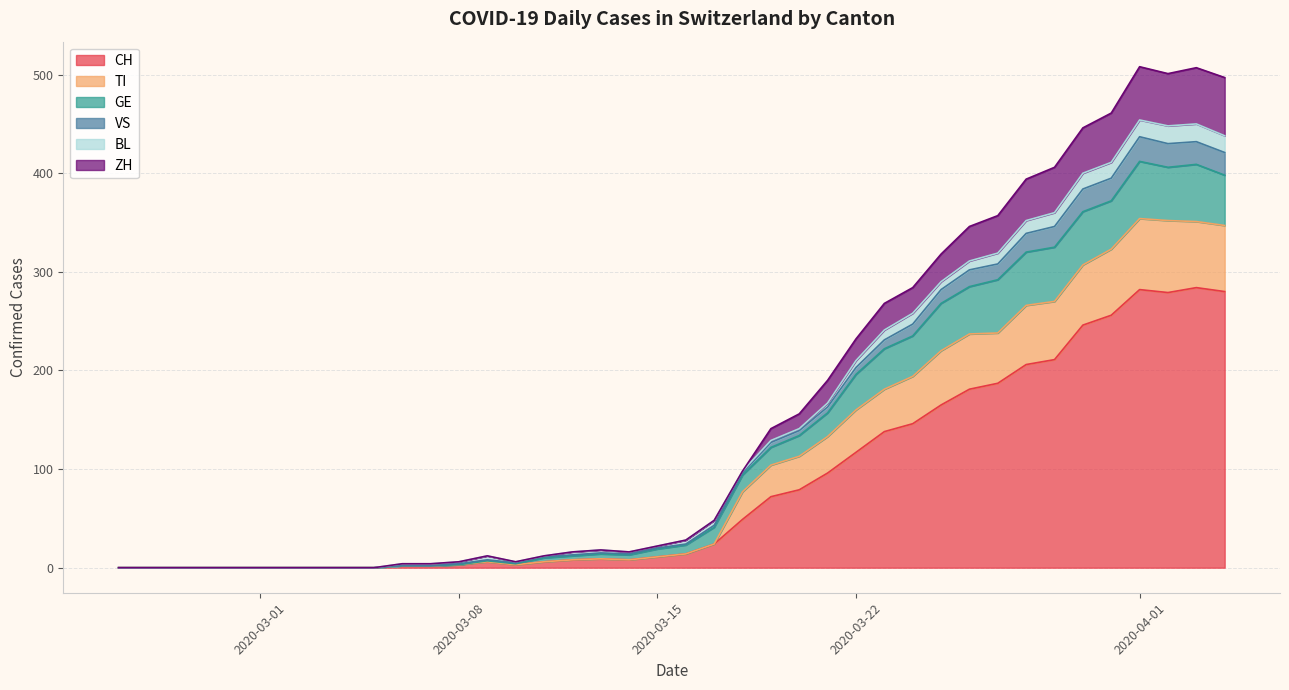

True or false: ZH and VS intersect in this chart.

False